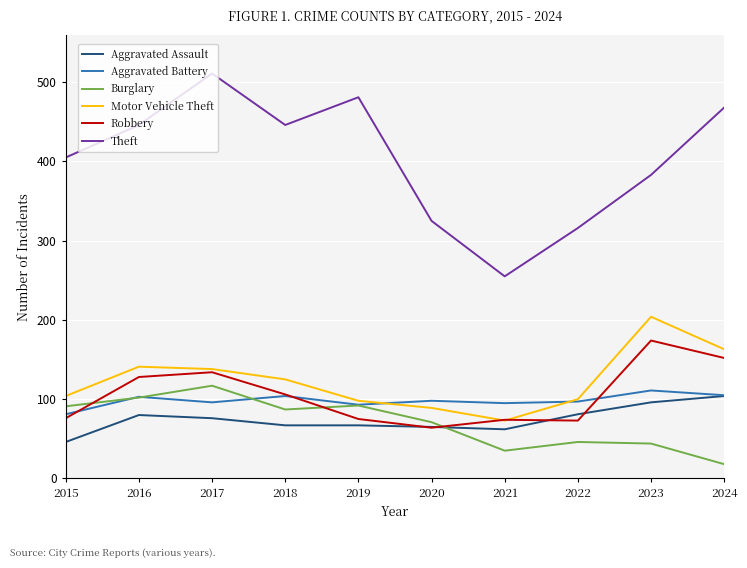

What is the difference between the maximum and minimum values in the Burglary series?

99